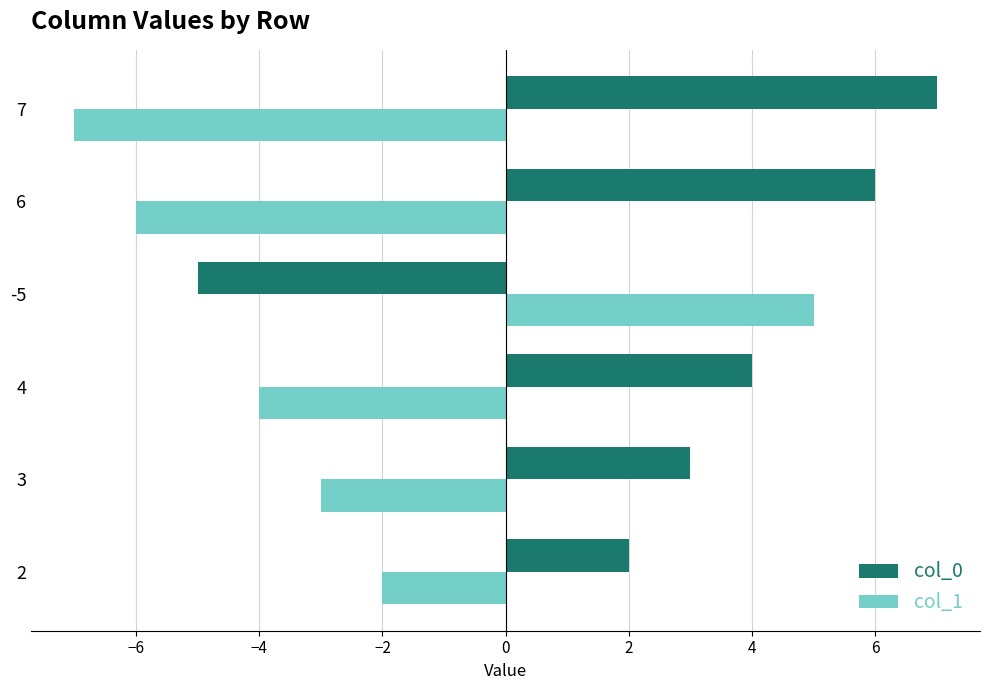

What is the maximum value shown in the chart?

7